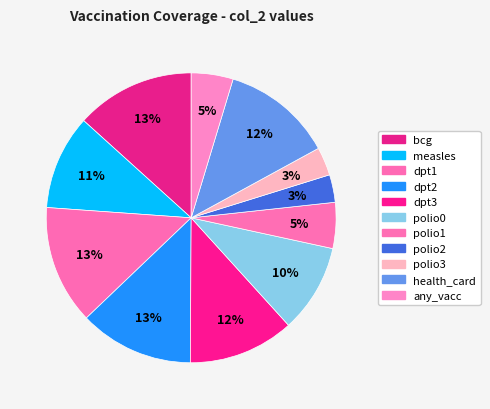

To the nearest percent, what is the average slice percentage?

9%